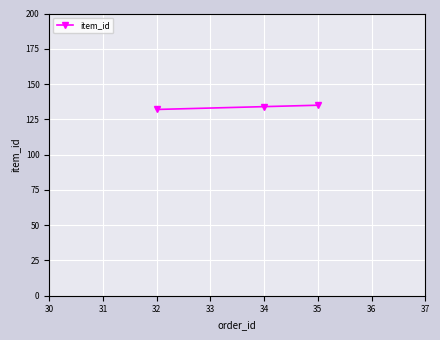

What value does the data have at 32?

132